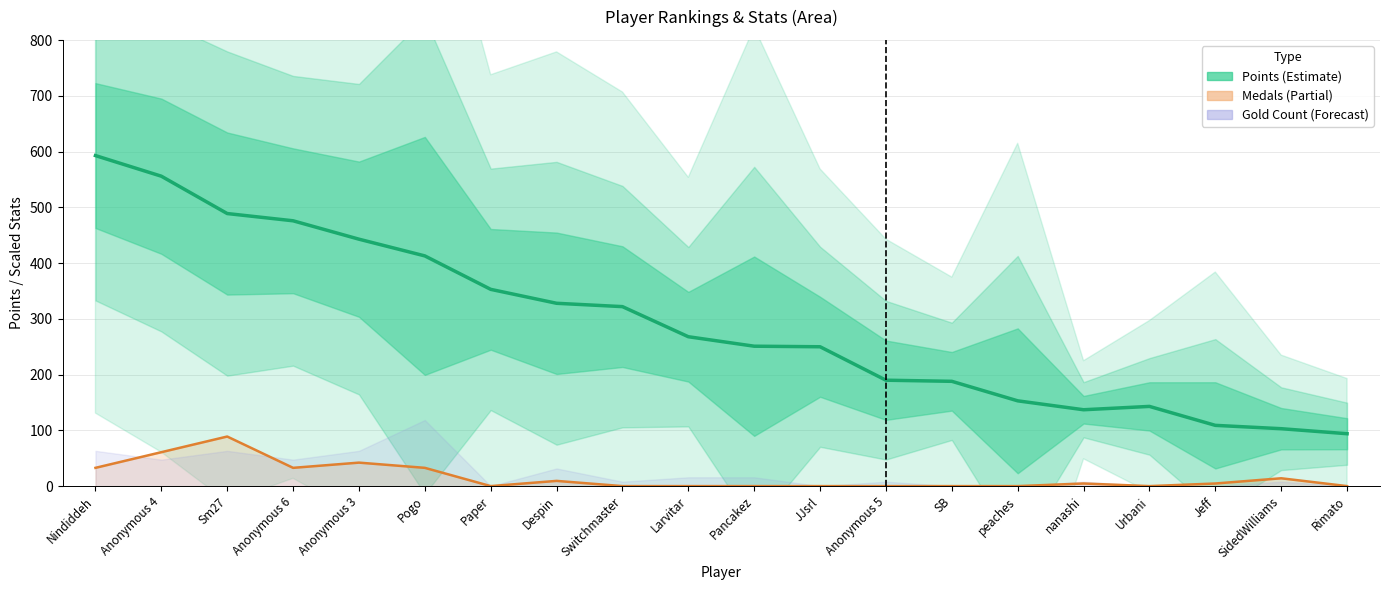

At which label is the value closest to 343?

Paper